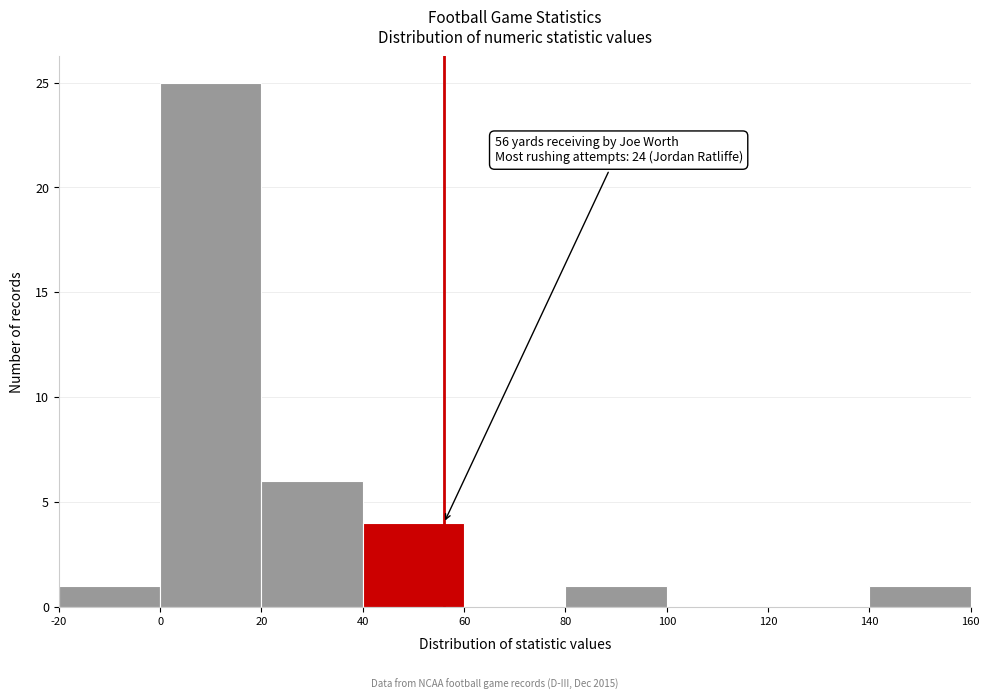

Which range on the x-axis has the tallest bar?

0 to 20